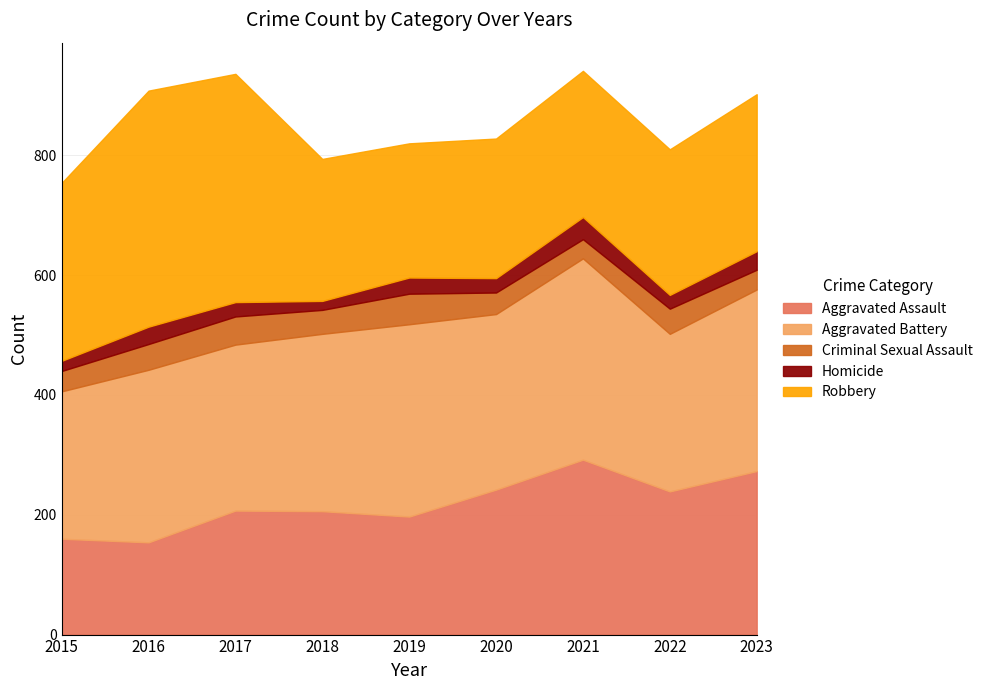

What is the difference between the highest and lowest values at 2016?

365